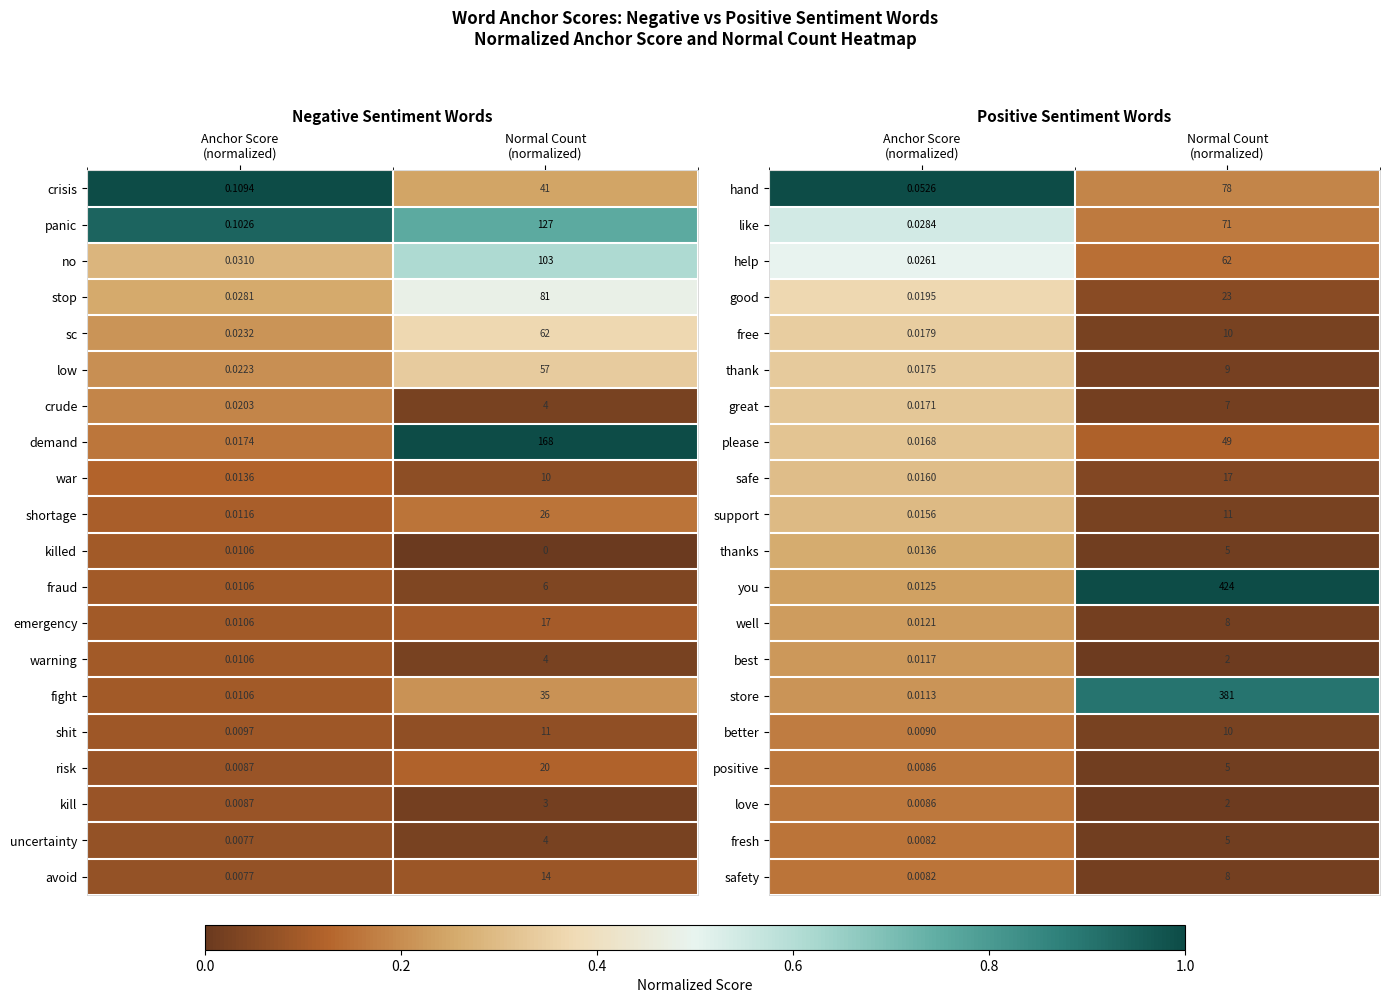

The value of hand at Normal Count (normalized) is 0.3. True or false?

False